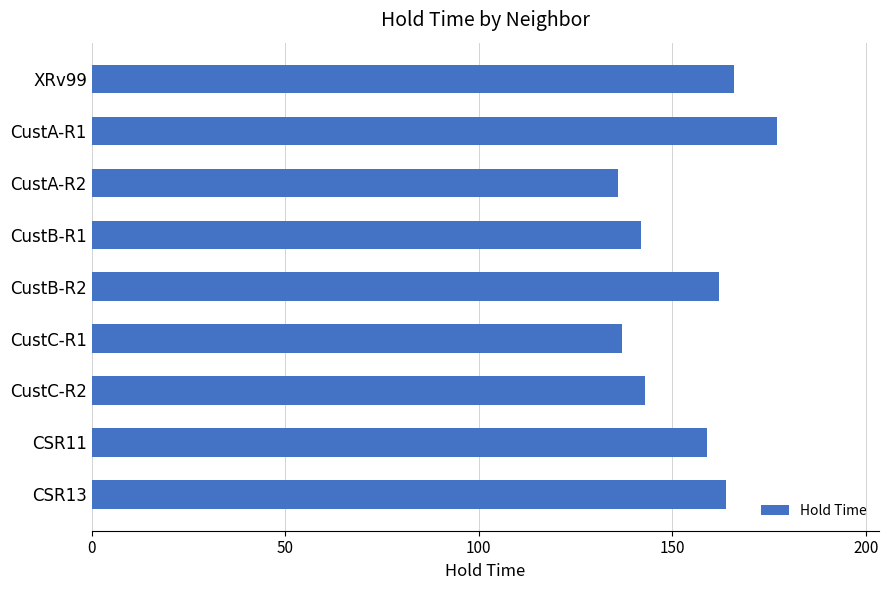

Reading bottom to top, extract all data points from this chart.

164	159	143	137	162	142	136	177	166